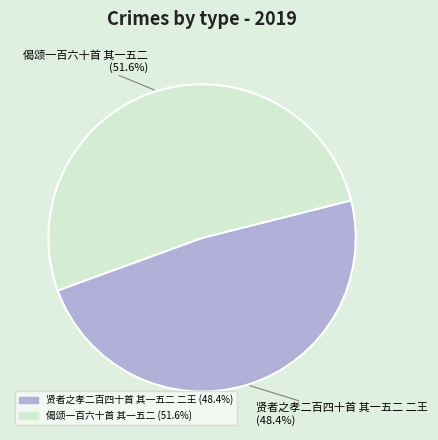

Does 偈颂一百六十首 其一五二 represent more than half of the total?

Yes